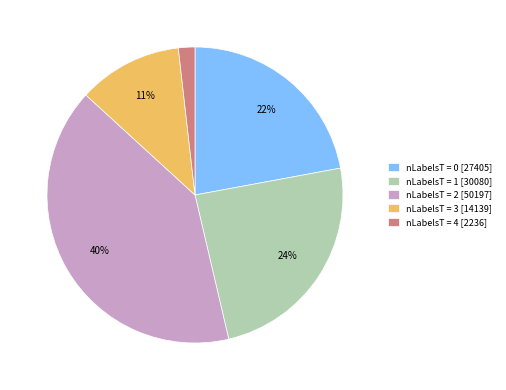

Which has a higher value, nLabelsT = 0 [27405] or nLabelsT = 4 [2236]?

nLabelsT = 0 [27405]